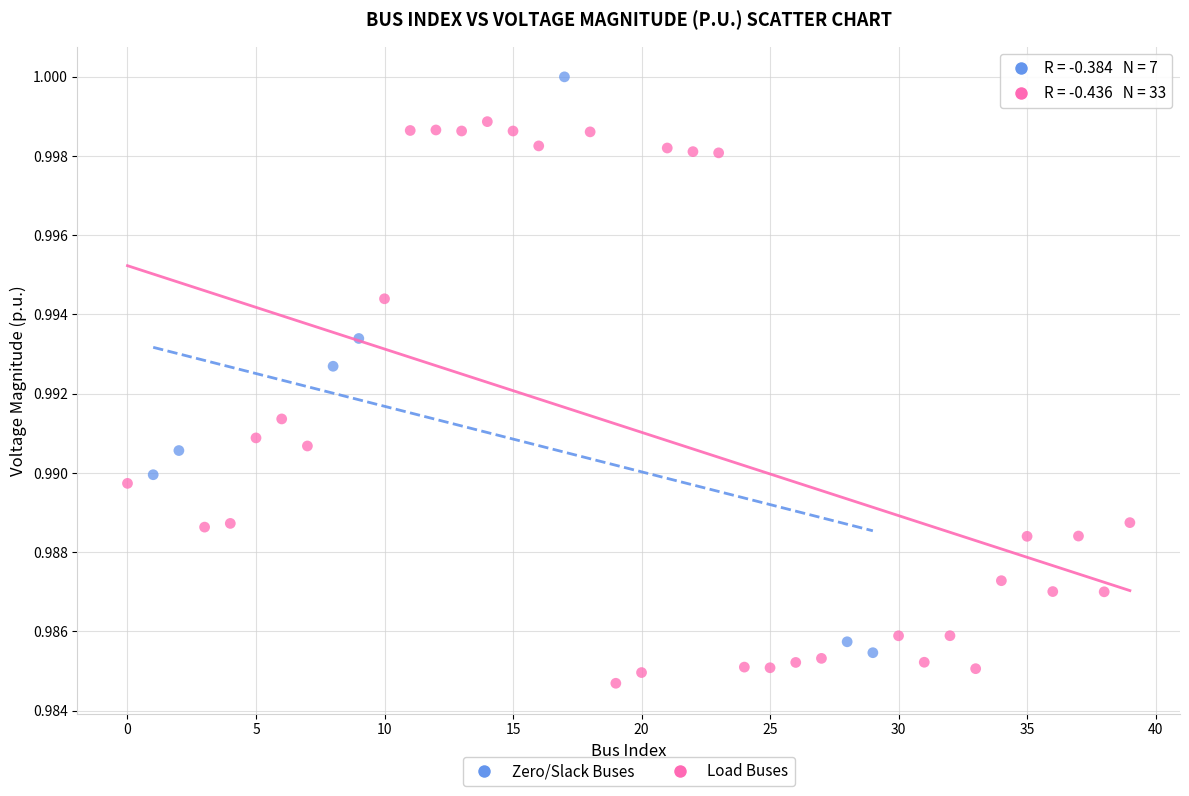

Which series reaches the maximum Y coordinate?

Zero/Slack Buses